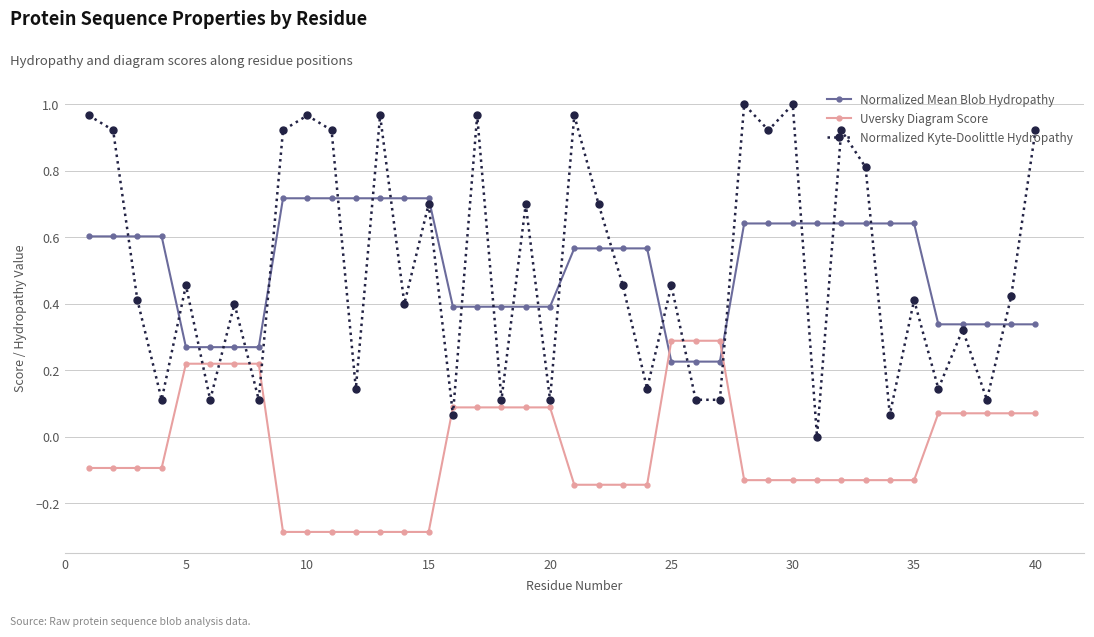

What is the minimum value for Uversky Diagram Score?

-0.3